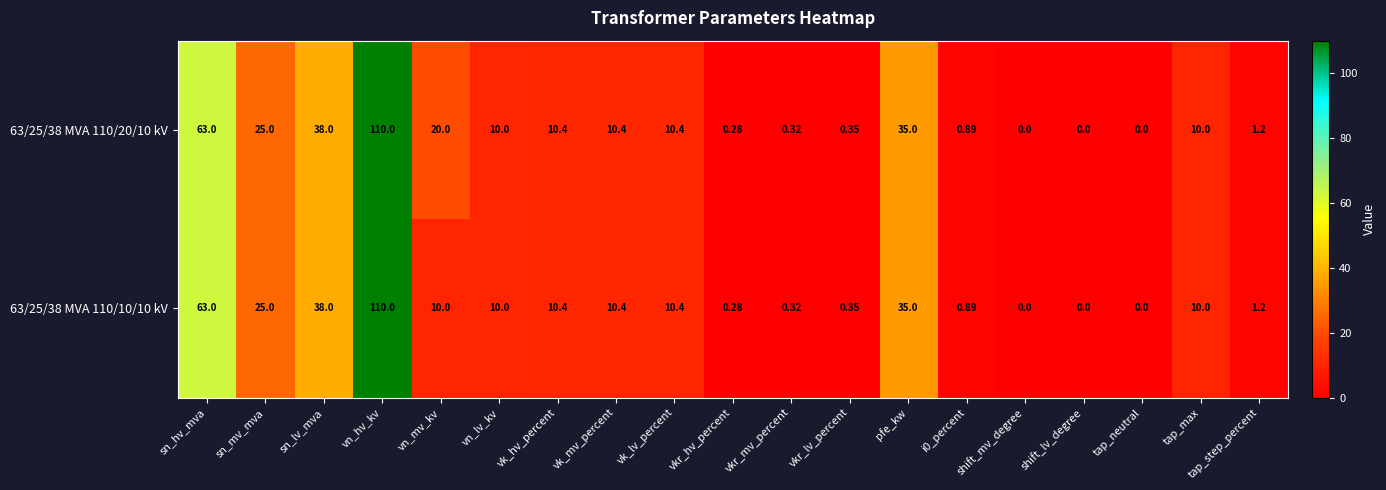

At which category is the sum across all series the highest?

vn_hv_kv